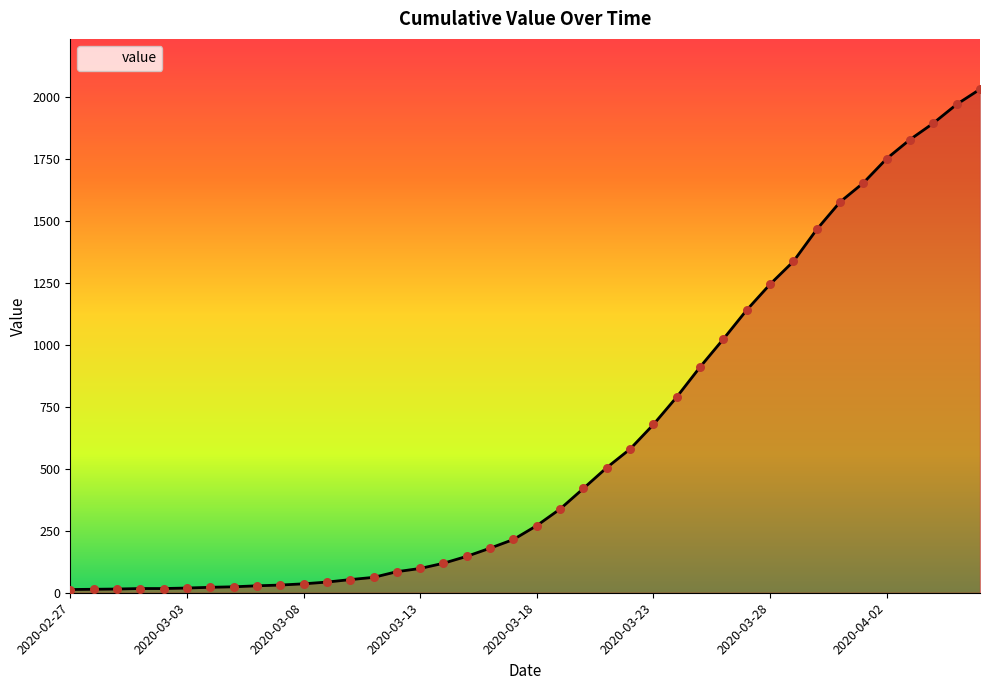

What is the maximum value shown in the chart?

2032